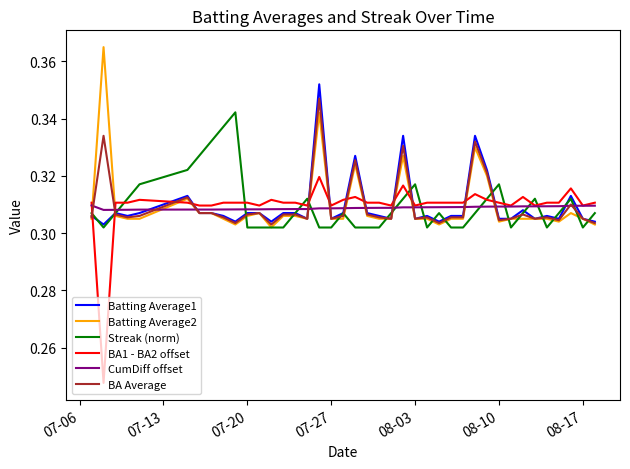

How many lines are shown in the chart?

6